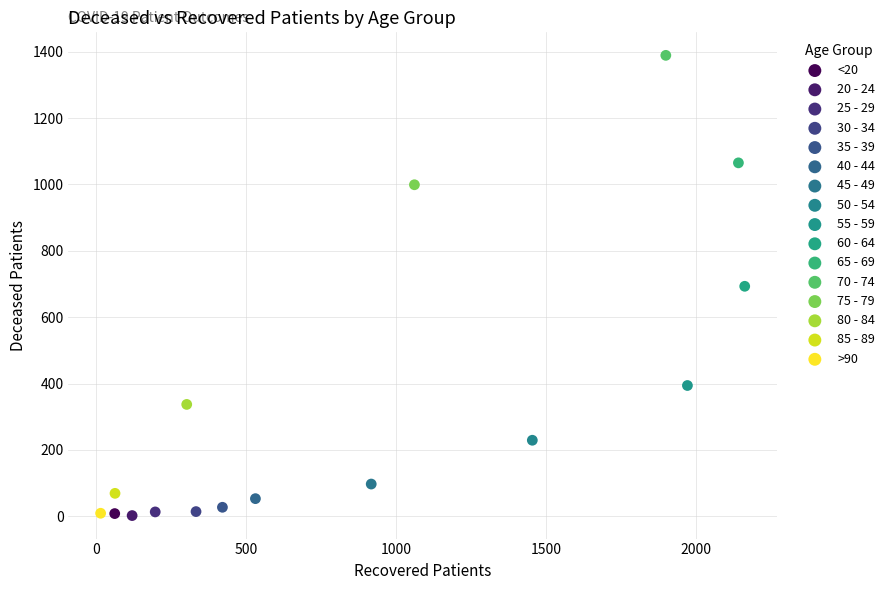

What are all the series names shown in the legend?

<20, 20 - 24, 25 - 29, 30 - 34, 35 - 39, 40 - 44, 45 - 49, 50 - 54, 55 - 59, 60 - 64, 65 - 69, 70 - 74, 75 - 79, 80 - 84, 85 - 89, >90